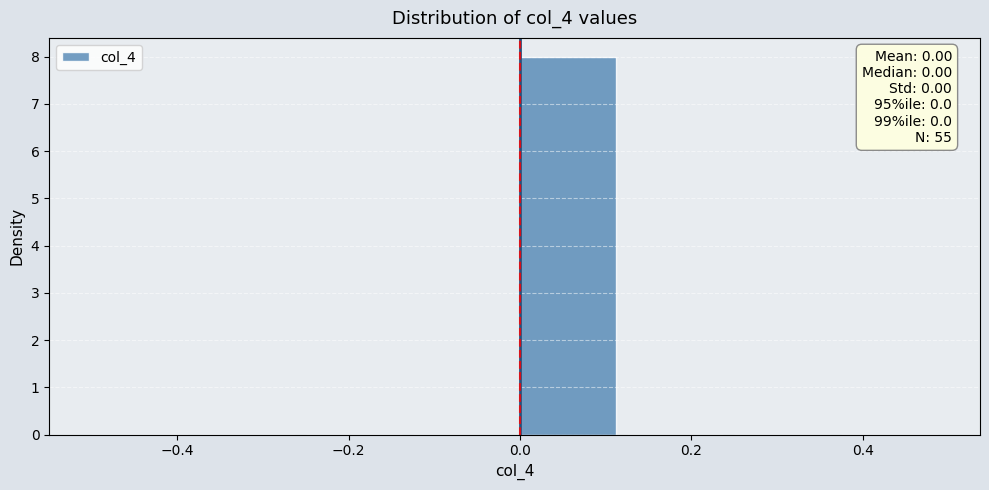

Which range on the x-axis has the tallest bar?

0.000 to 0.125